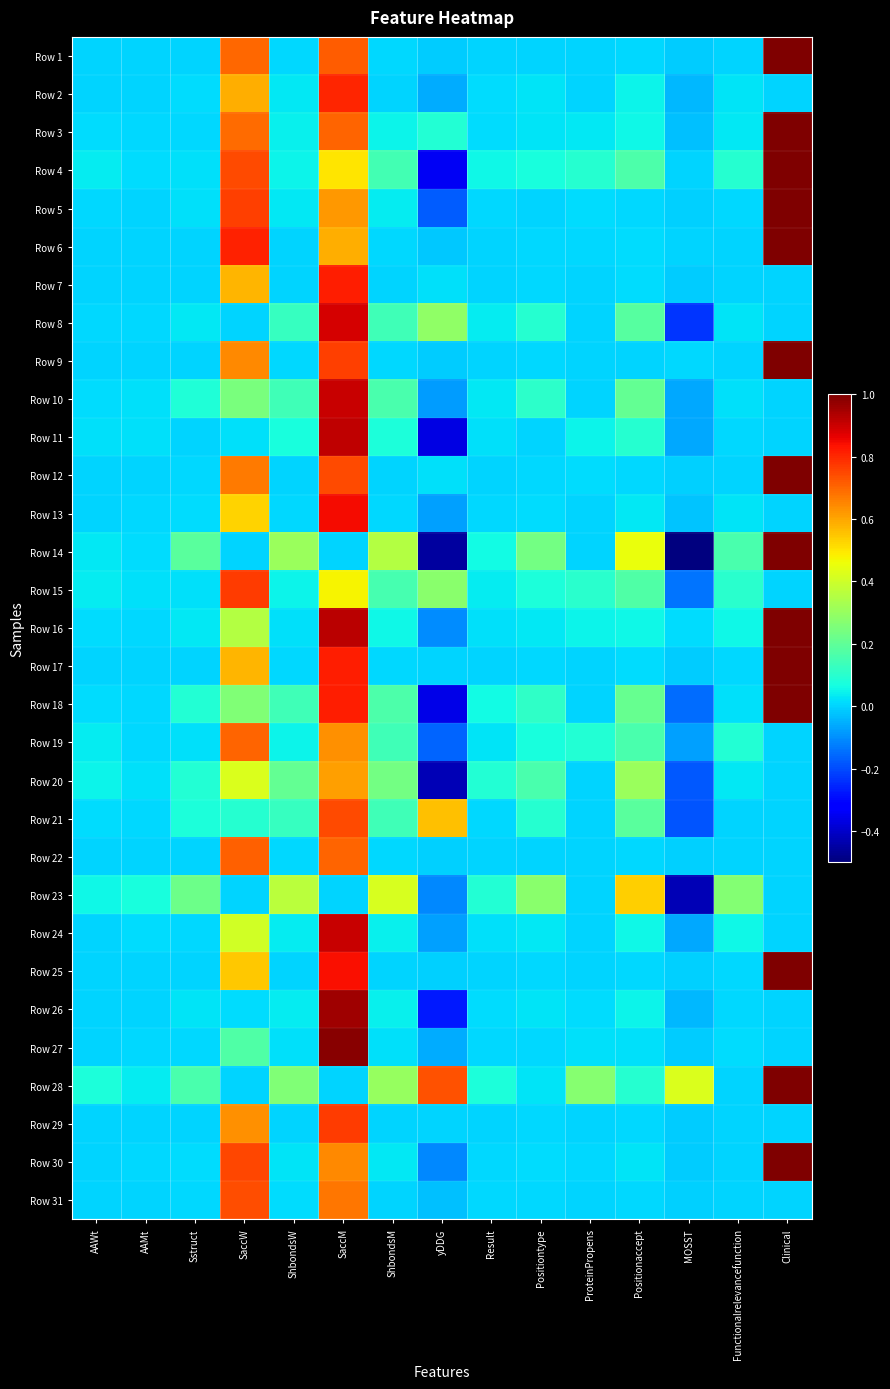

Which label corresponds to the smallest value in the chart?

MOSST